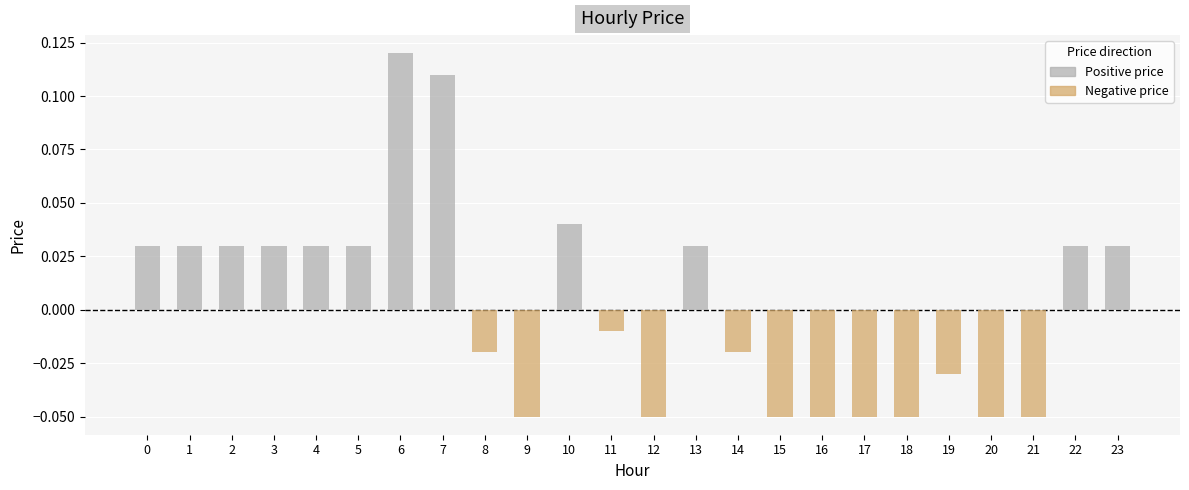

At how many categories does at least one series exceed 0?

12